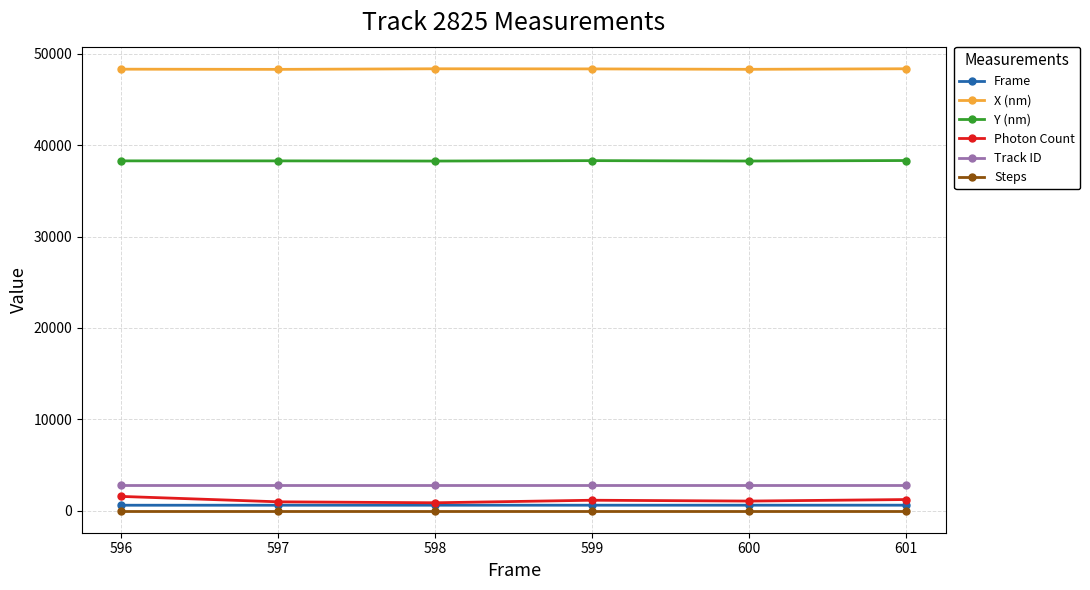

Rank the series by their maximum value, from highest to lowest.

X (nm), Y (nm), Track ID, Photon Count, Frame, Steps